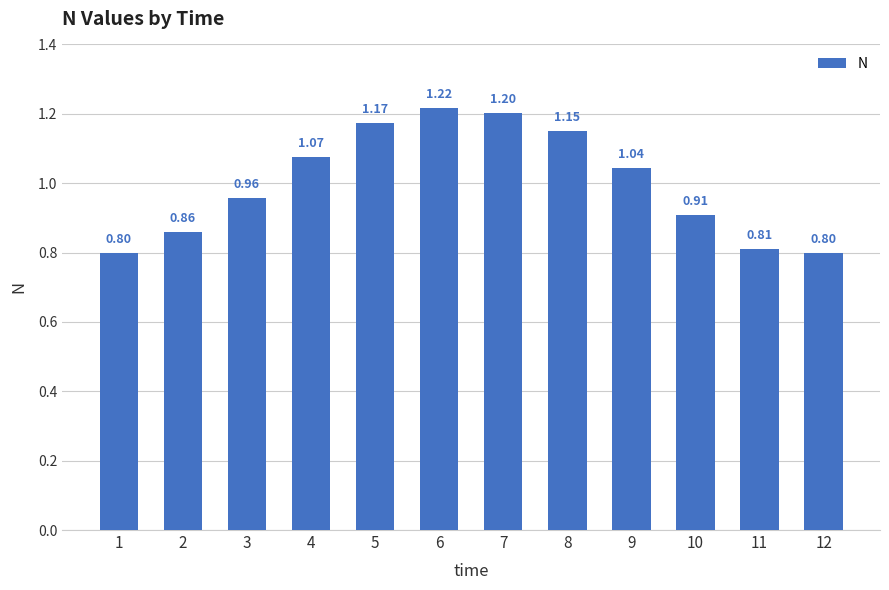

Does the chart contain stacked bars?

No